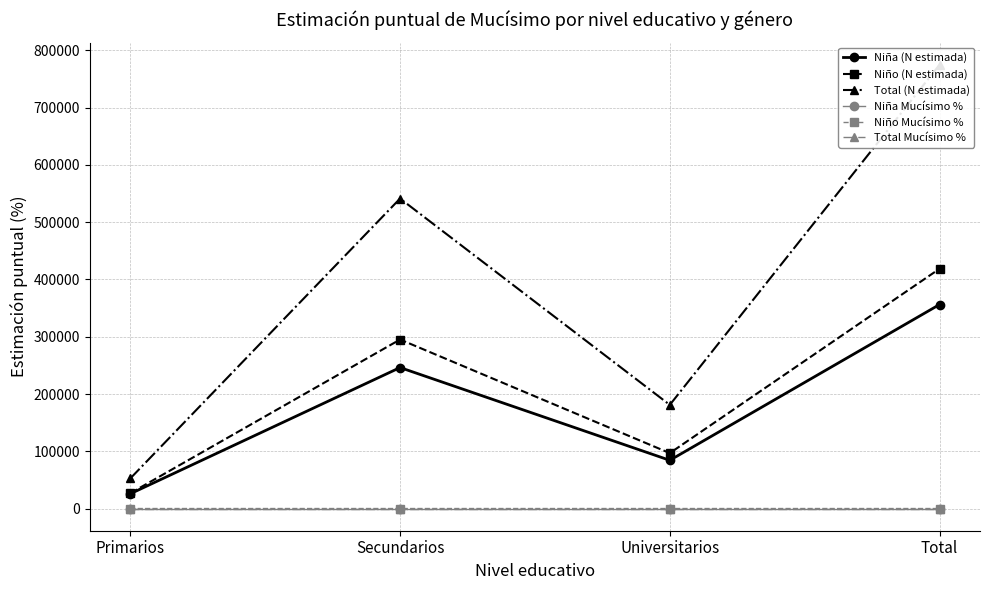

How many lines are shown in the chart?

6